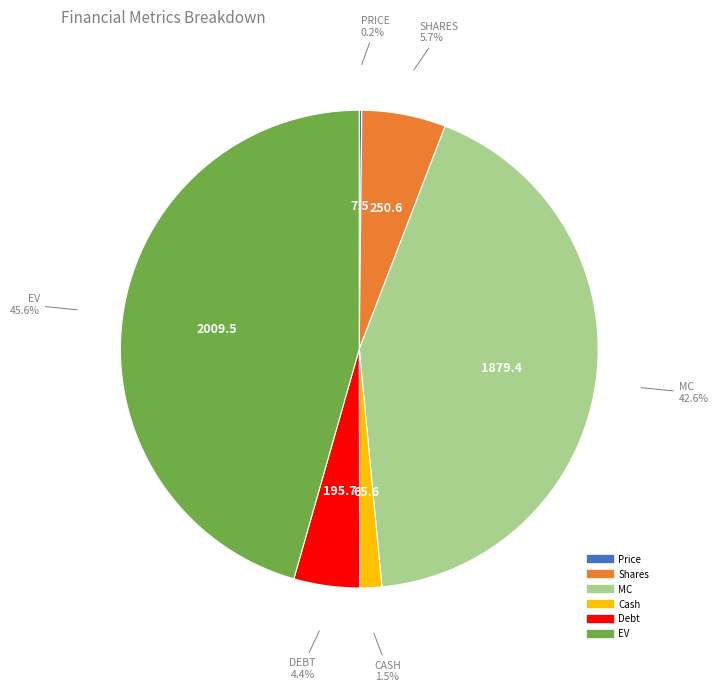

True or false: Cash accounts for 9% of the total.

False